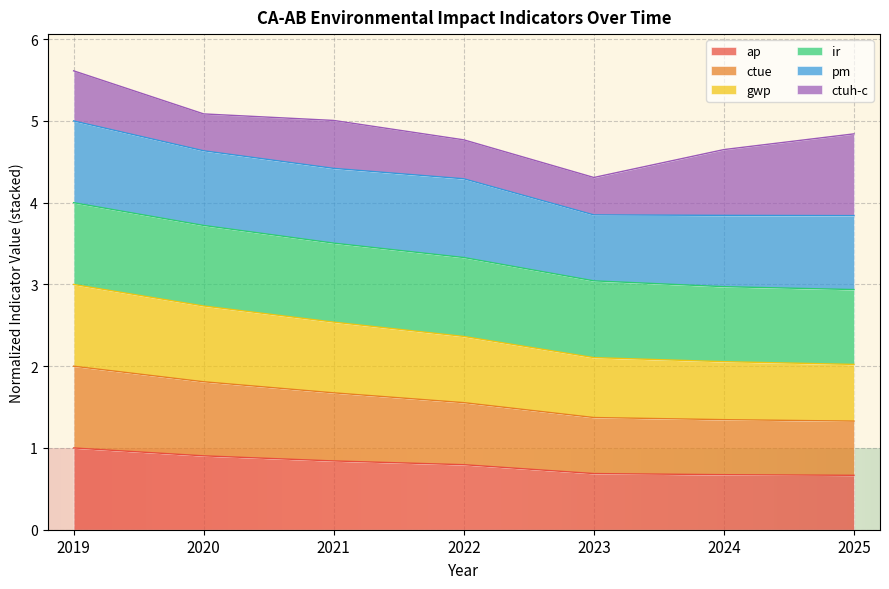

What is the highest value of the ap series?

1.0